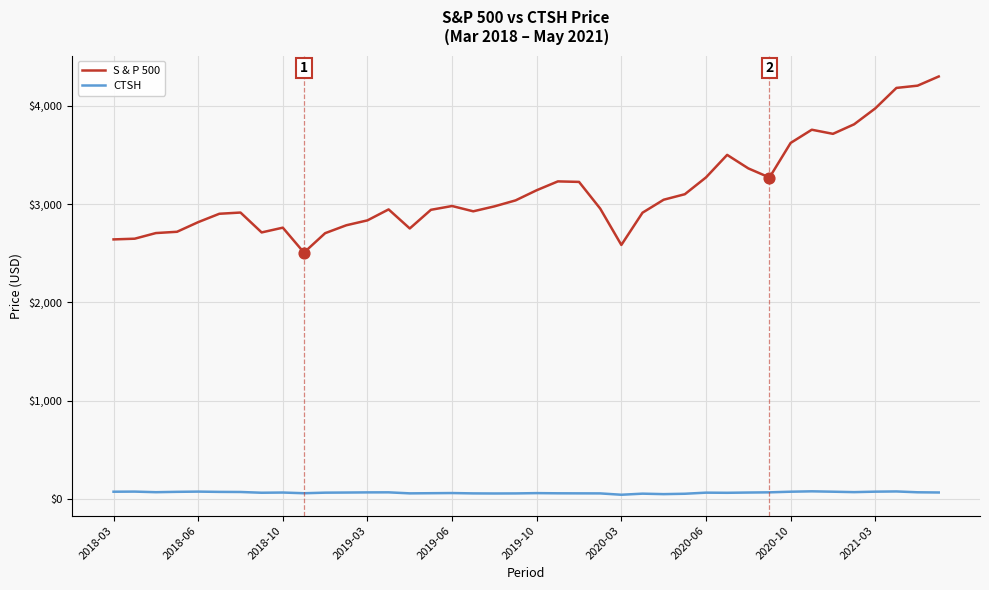

True or false: CTSH and S & P 500 cross at least once.

False